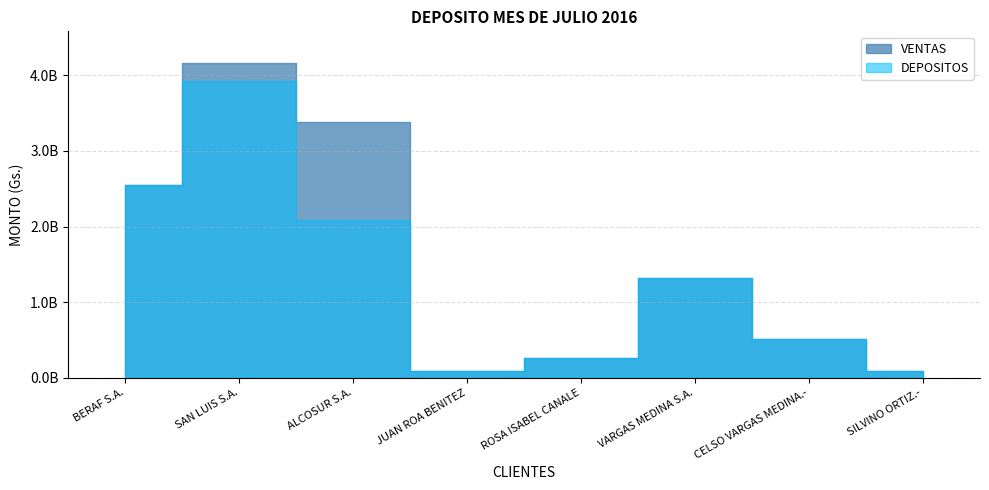

What is the approximate value of DEPOSITOS at JUAN ROA BENITEZ?

94760000